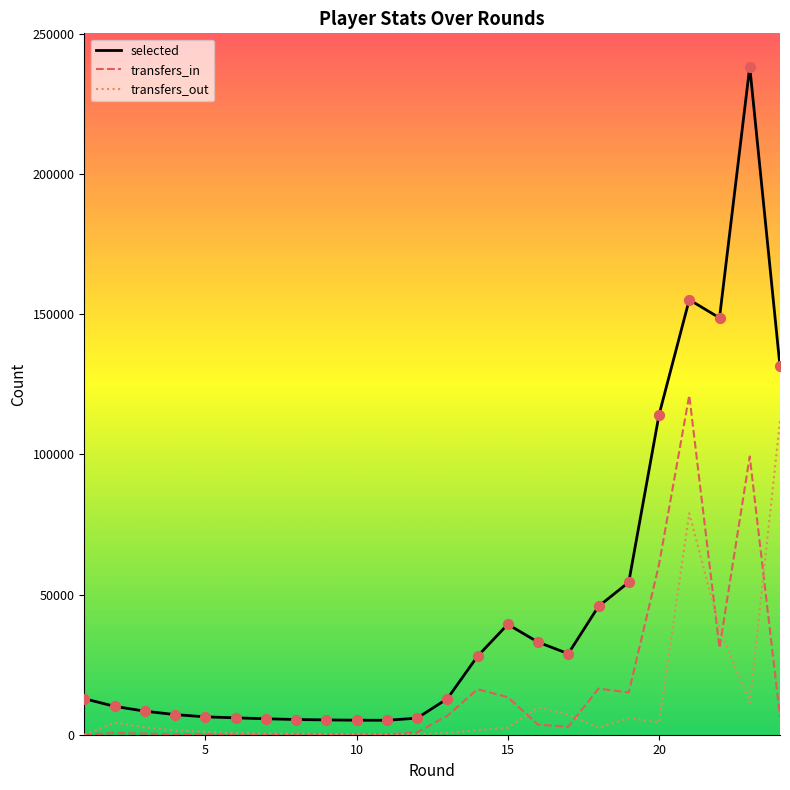

Which series has the widest spread of values?

selected